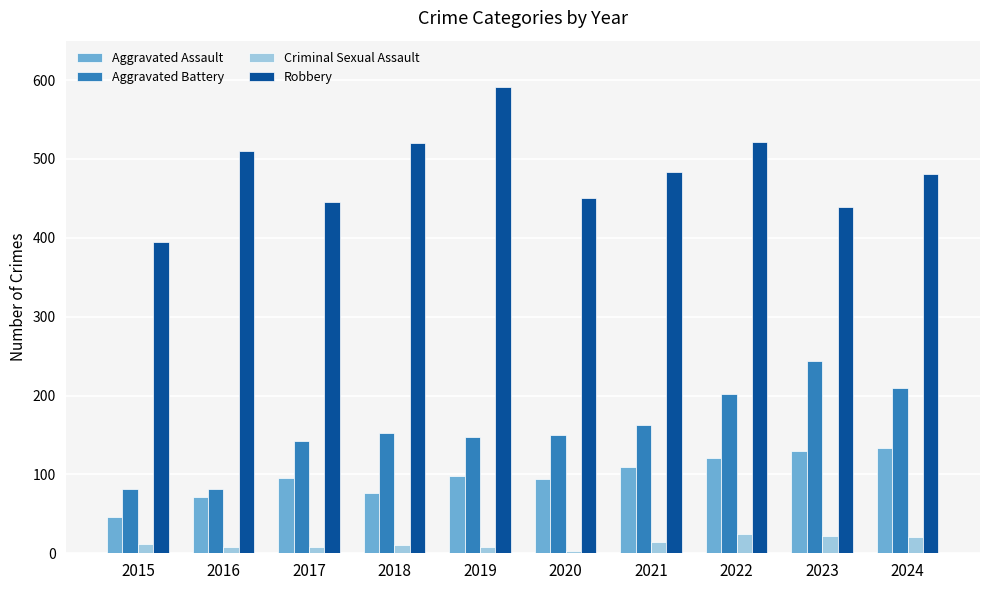

What are all the series names shown in the legend?

Aggravated Assault, Aggravated Battery, Criminal Sexual Assault, Robbery